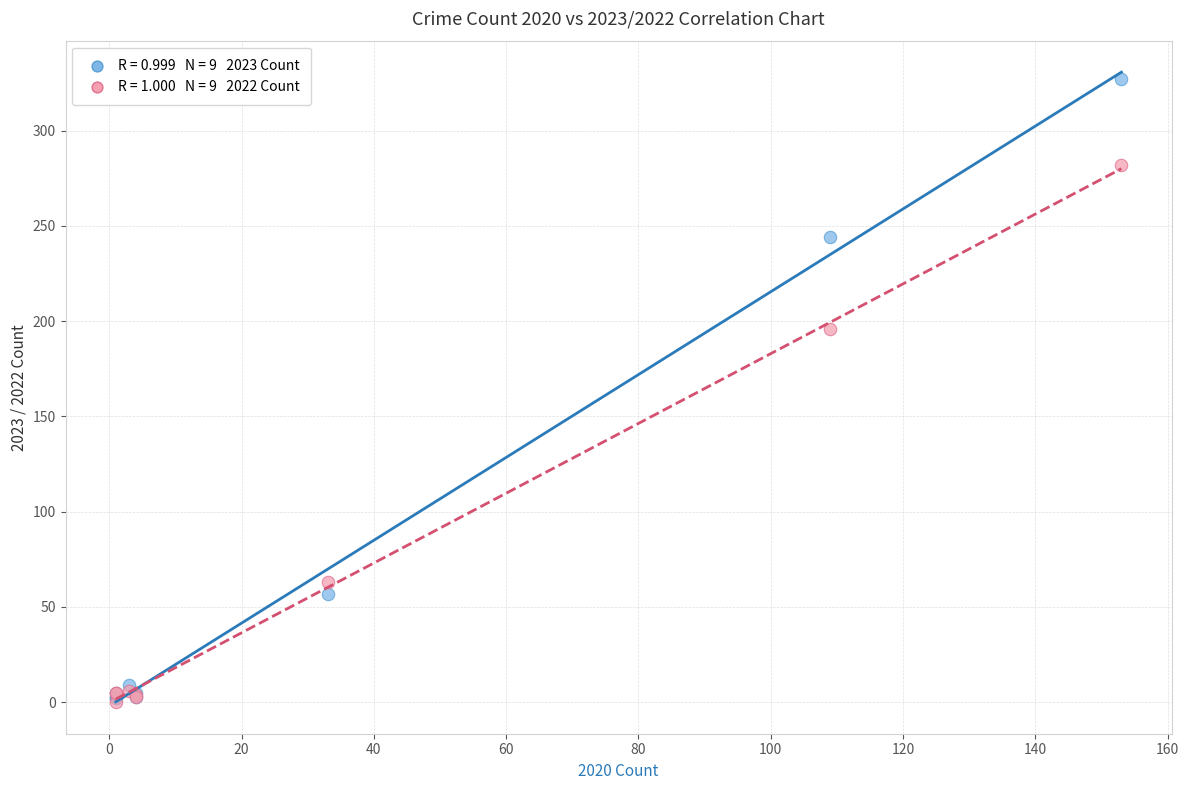

Across all series, what Y value is closest to 163?

196